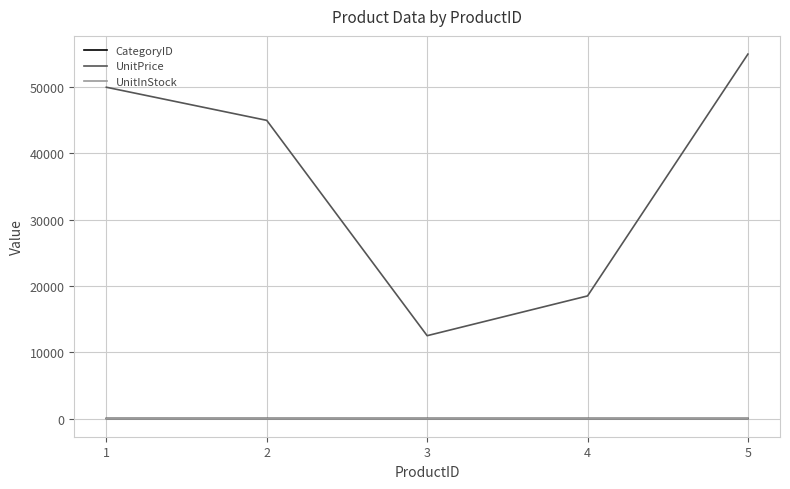

What is the minimum value for UnitPrice?

12500